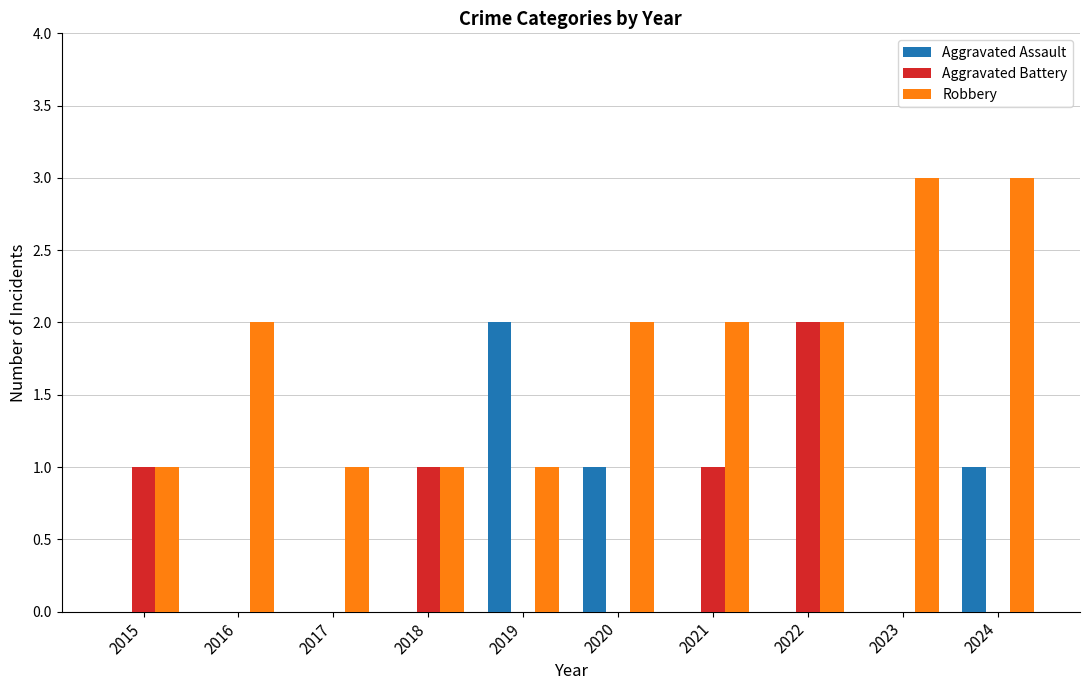

The Aggravated Assault series shows 0 at 2015. True or false?

True